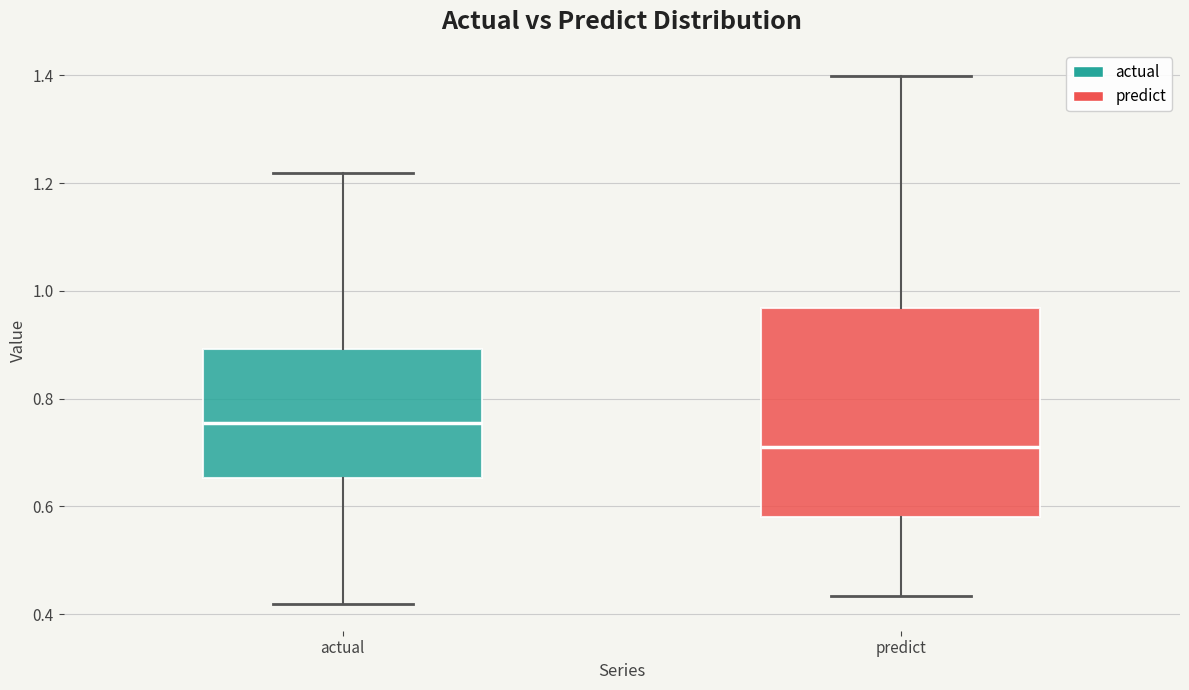

Reading left to right, read every box against the y-axis: the position of its median line, the range the box covers, and the ends of its whiskers. The values are not printed on the chart, so give them approximately, as read against the axis.

actual: median 0.76, box 0.66 to 0.90, whiskers 0.42 to 1.22
predict: median 0.72, box 0.58 to 0.96, whiskers 0.44 to 1.40